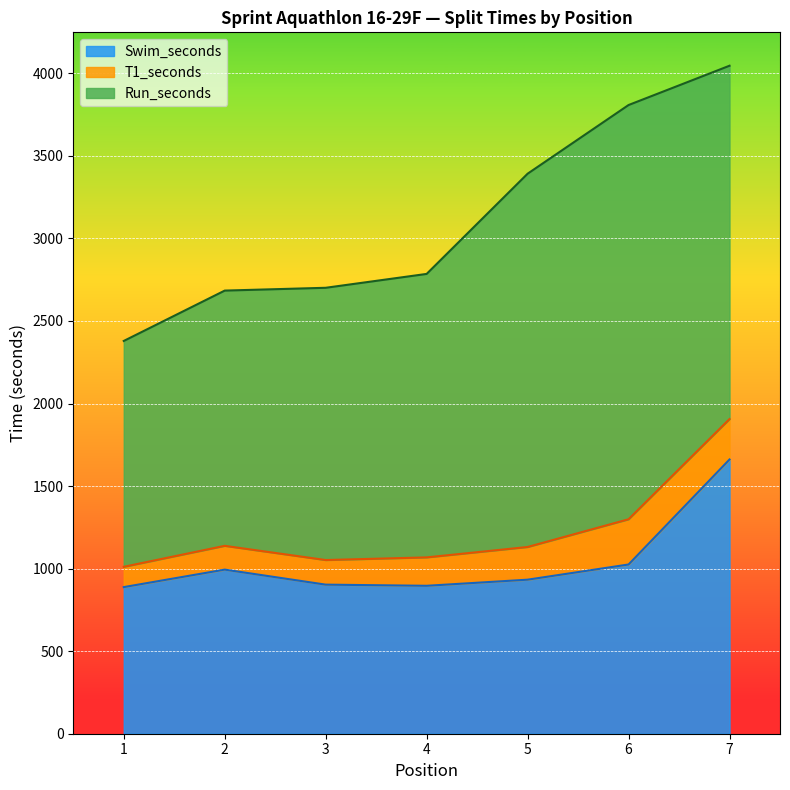

What are all the series names shown in the legend?

Swim_seconds, T1_seconds, Run_seconds